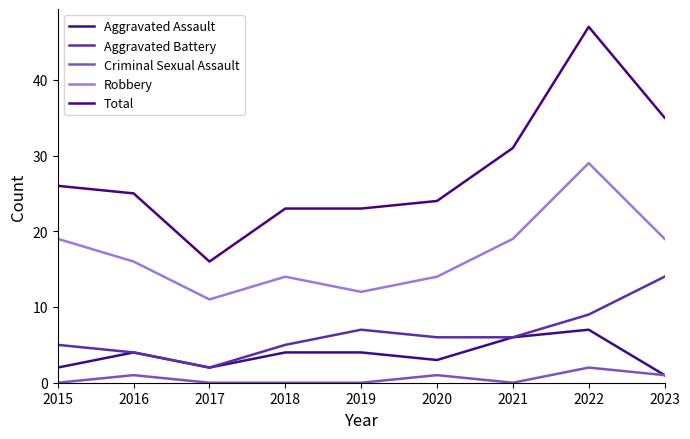

Where is the first local maximum for Aggravated Battery?

2019